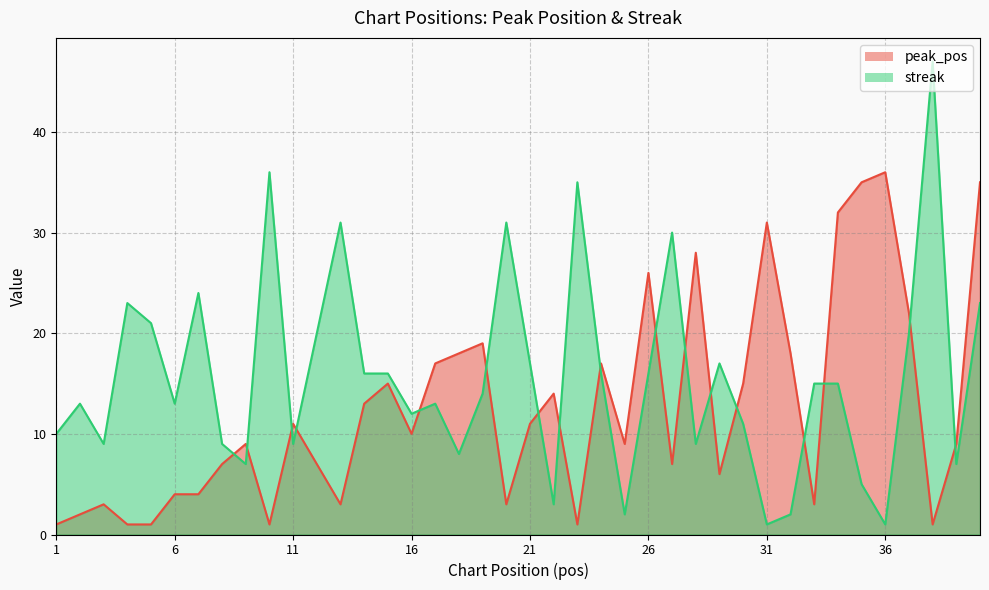

What is the difference between the highest and lowest values at 21?

6